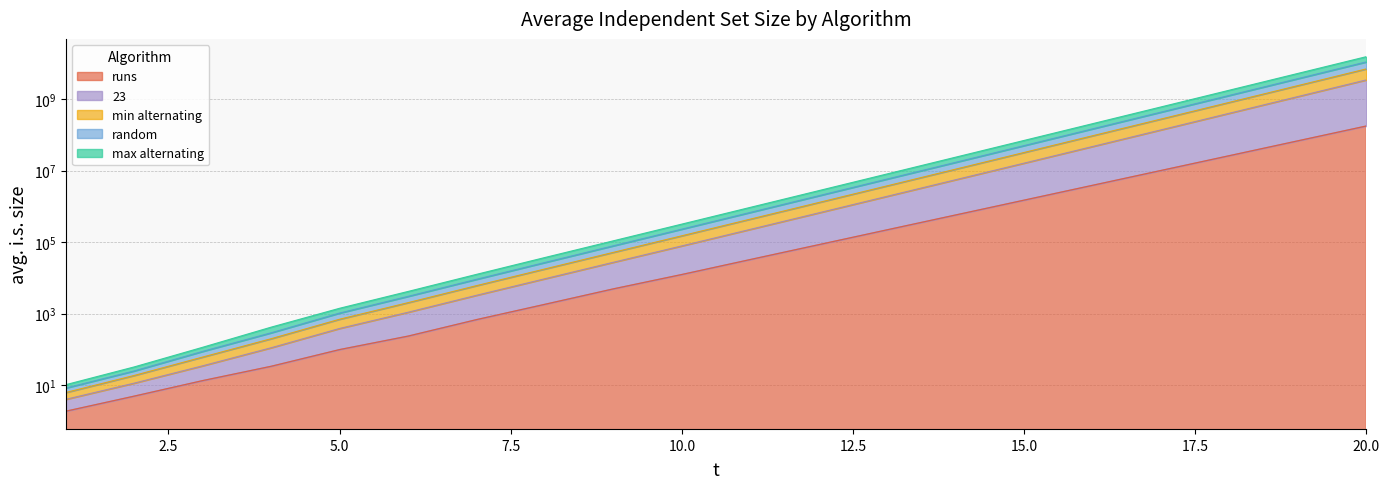

What is the difference between the second highest and second lowest values in the random series?

1194535679.0